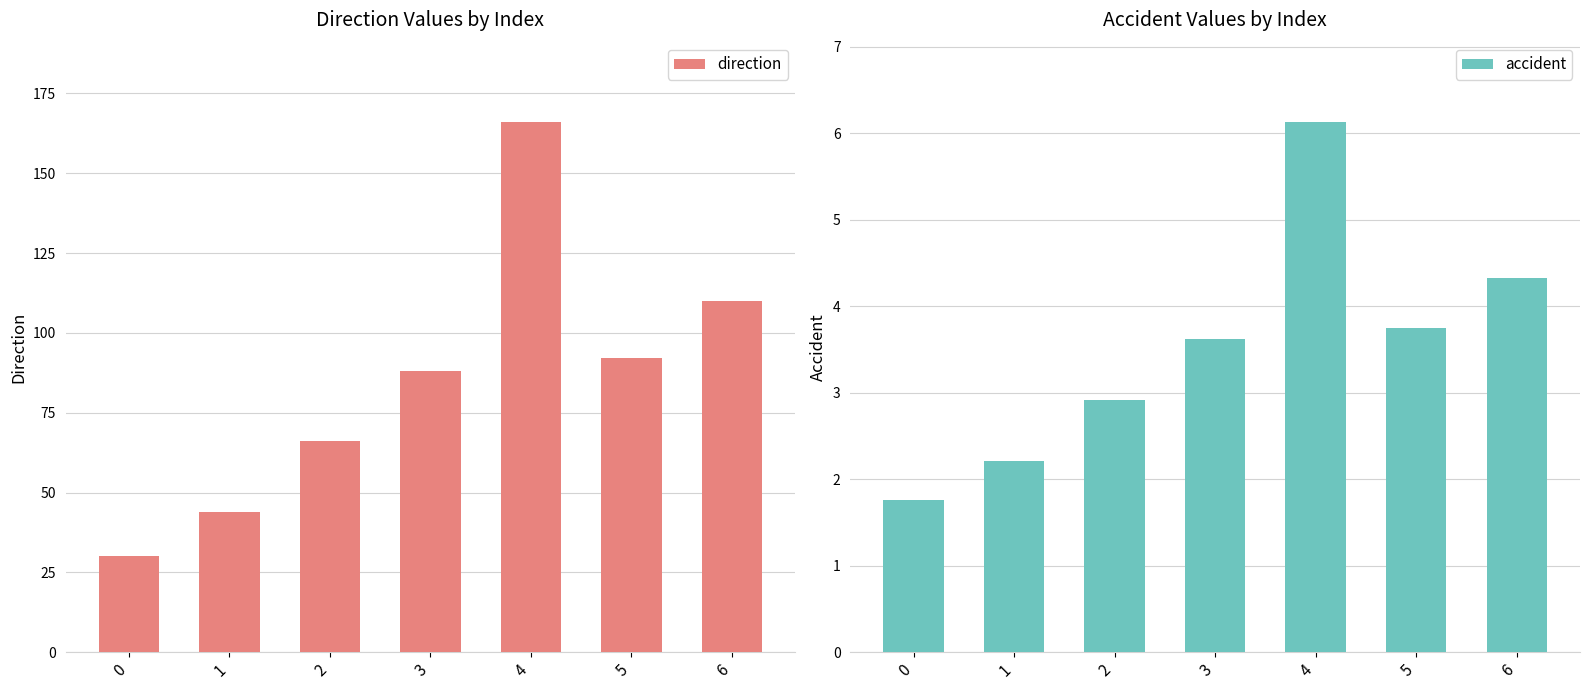

The direction series shows 30.0 at 0. True or false?

True